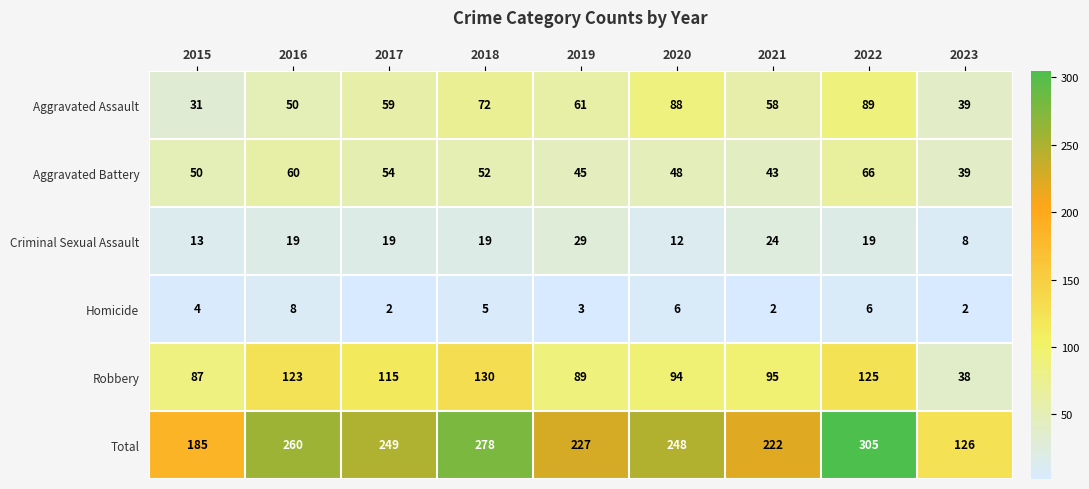

At which label does Aggravated Assault reach its minimum?

2015